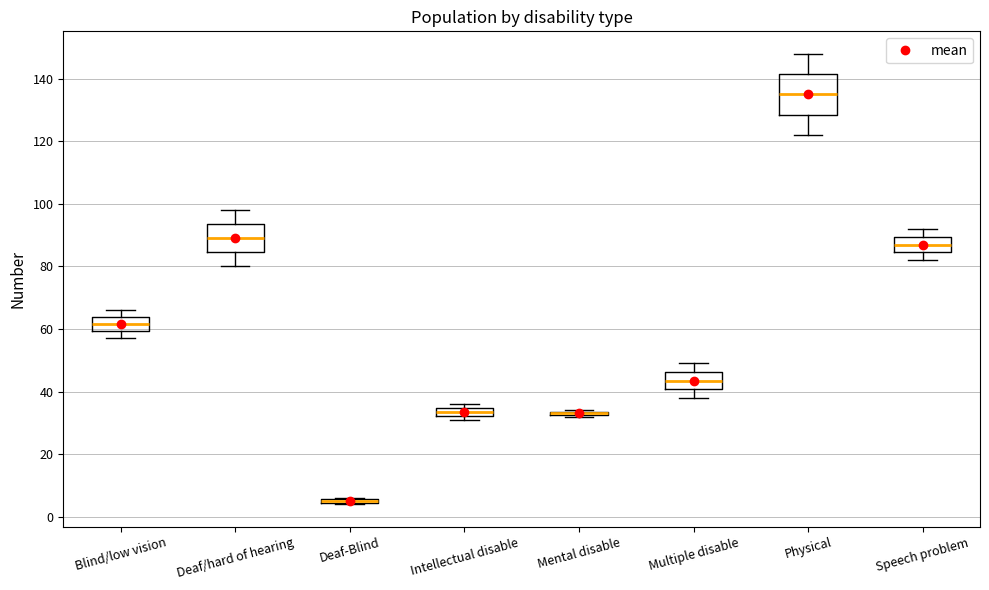

Where does the median line of the box for Blind/low vision sit on the y-axis? The values are not printed on the chart, so give them approximately, as read against the axis.

62